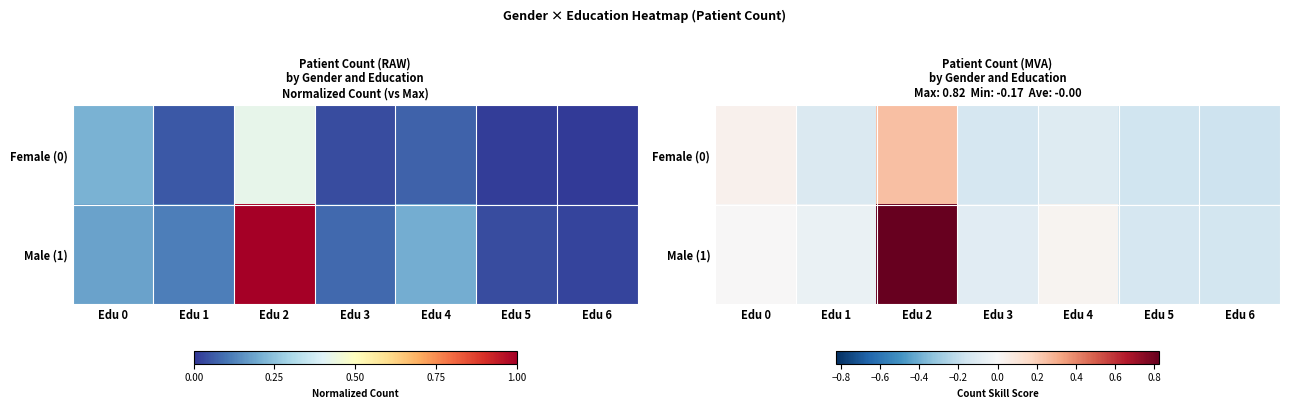

Is it true that Female (0) equals -0.1 at Edu 4?

True